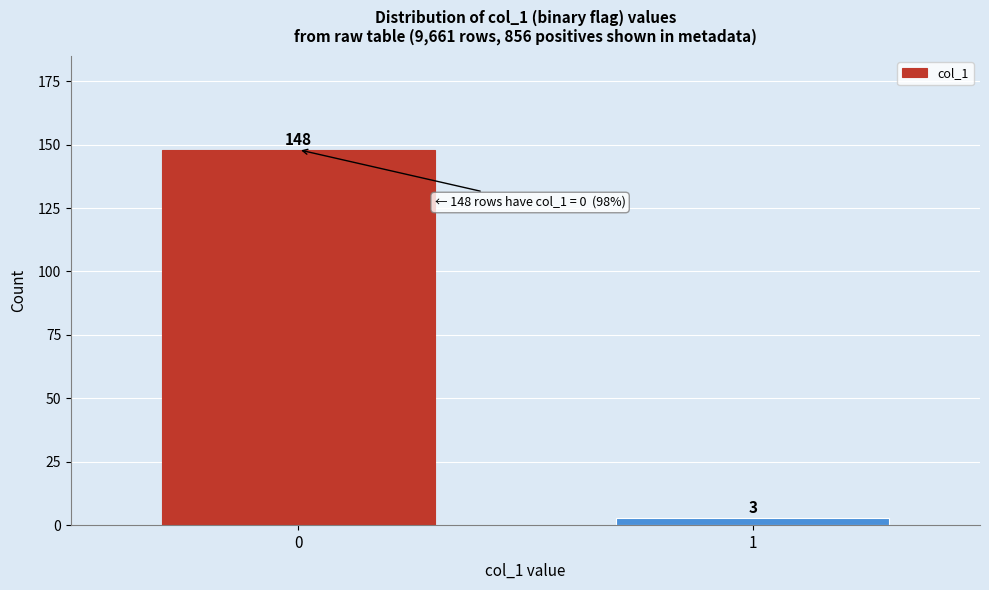

Reading left to right, extract all data points from this chart.

148	3